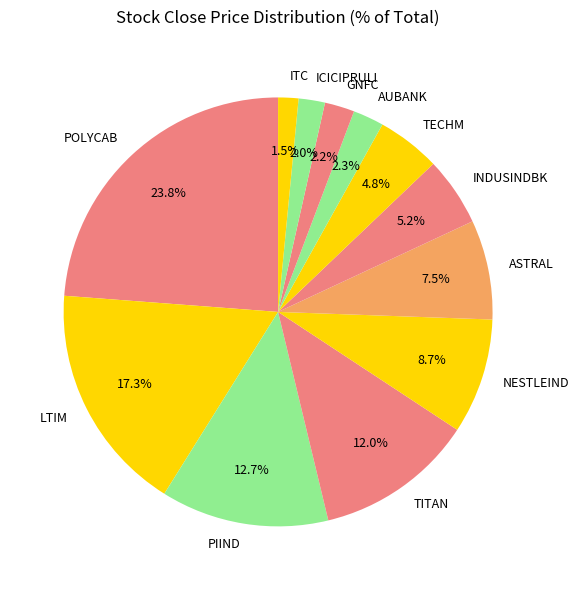

Does NESTLEIND account for over 50% of the chart?

No